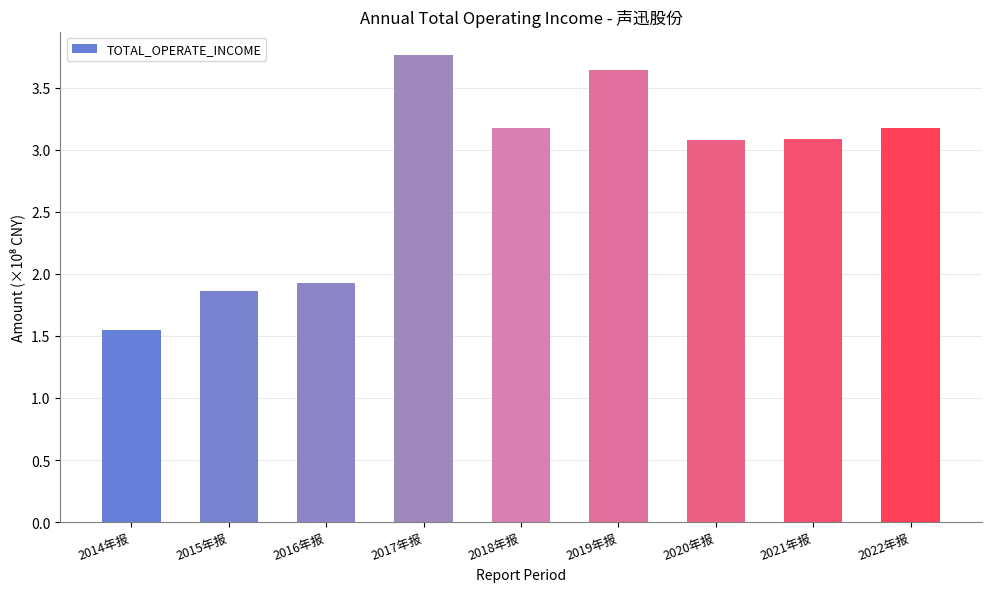

Which label corresponds to the largest value in the chart?

2017年报